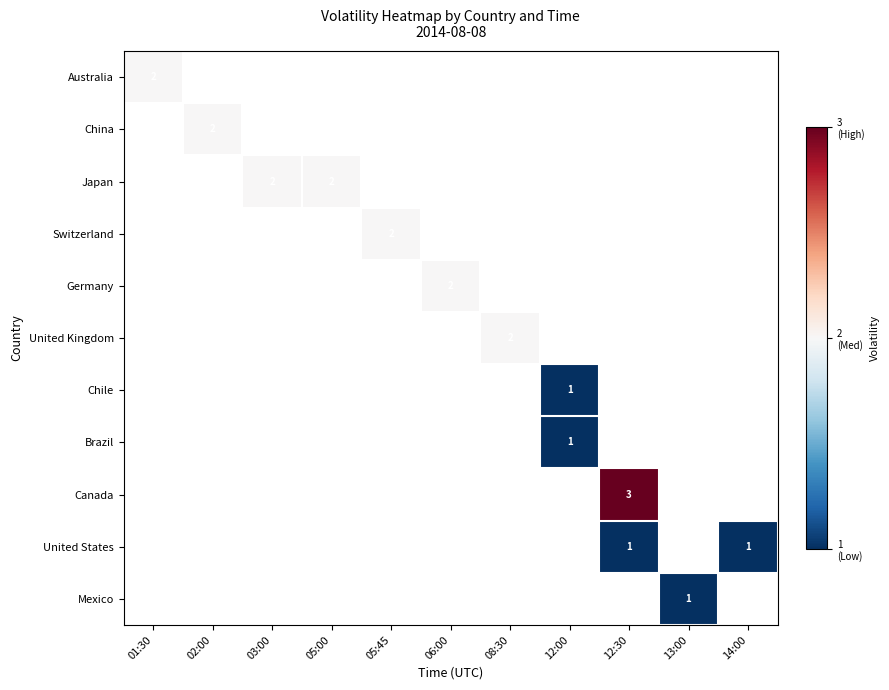

How many categories are shown in the chart?

11